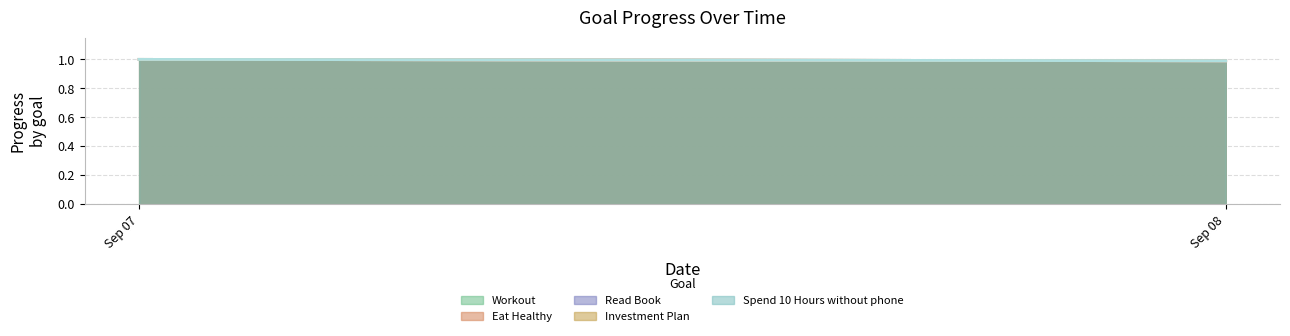

Reading left to right, transcribe all the data shown in this chart.

Workout: 2025-09-07=1.0	2025-09-08=1.0
Eat Healthy: 2025-09-07=1.0	2025-09-08=1.0
Read Book: 2025-09-07=1.0	2025-09-08=1.0
Investment Plan: 2025-09-07=1.0	2025-09-08=1.0
Spend 10 Hours without phone: 2025-09-07=1.0	2025-09-08=1.0